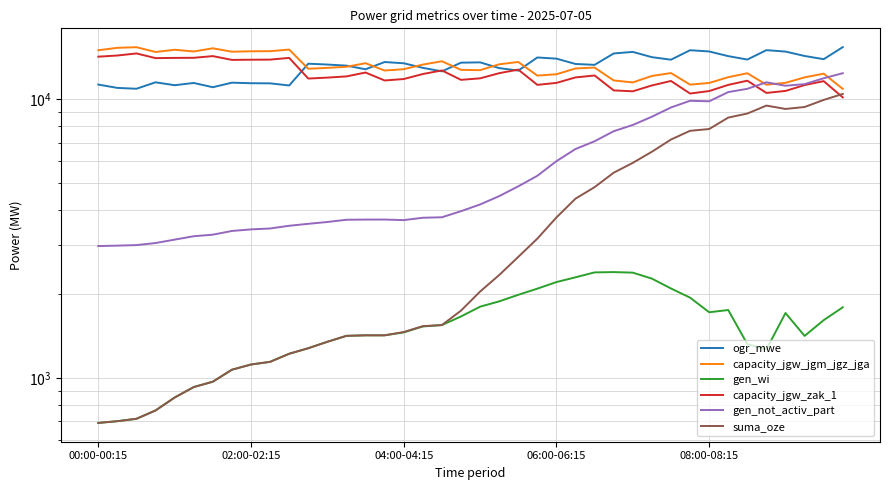

Between 28 and 8, which is larger?

28